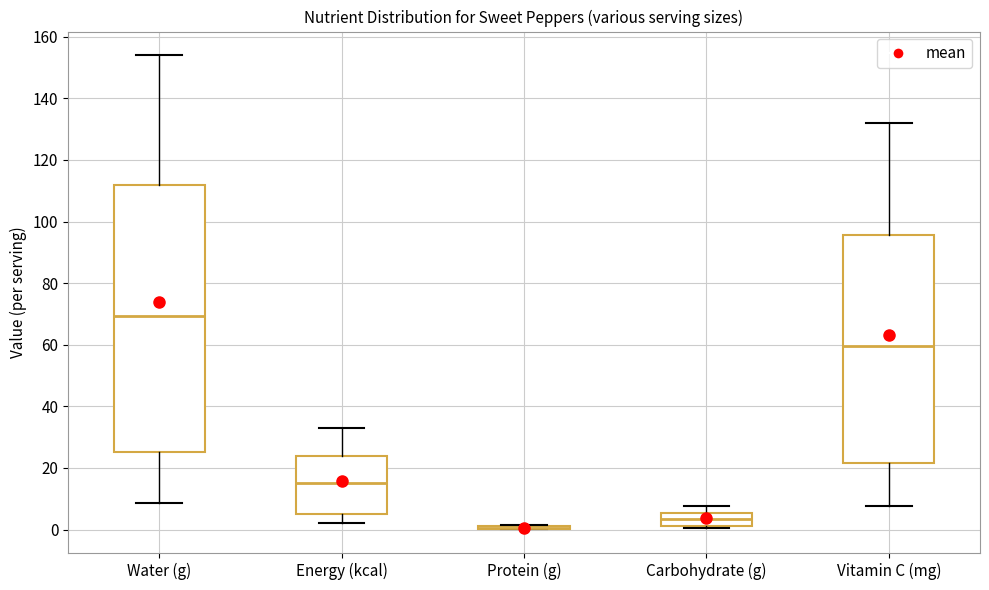

Where does the median line of the box for Vitamin C (mg) sit on the y-axis? The values are not printed on the chart, so give them approximately, as read against the axis.

60